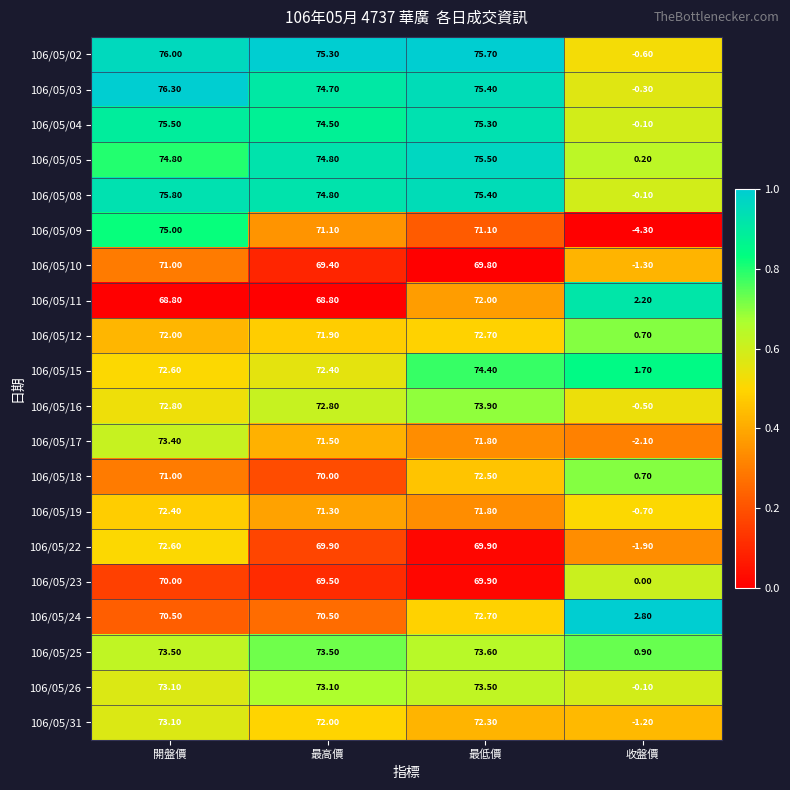

Where does the 106/05/23 series first go above 69?

開盤價